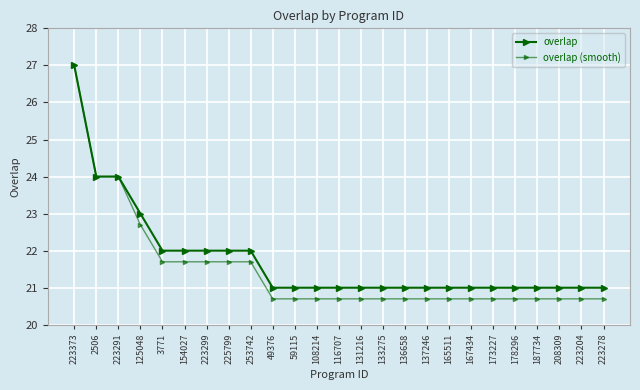

How many data points does each series have?

25